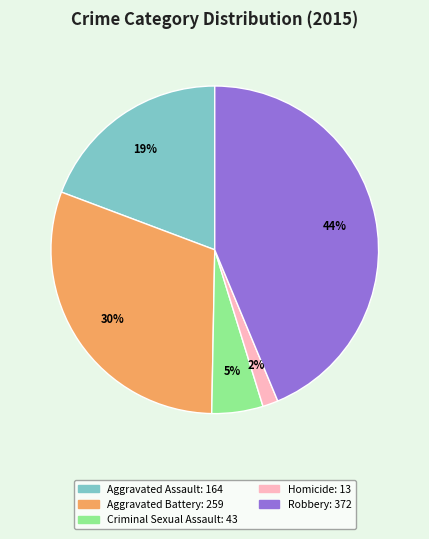

Count the number of slices in the pie.

5